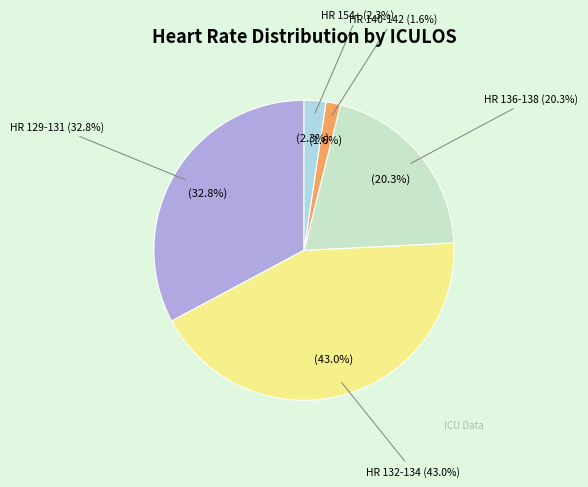

Is it true that HR=138(8) is 19% of the pie?

False